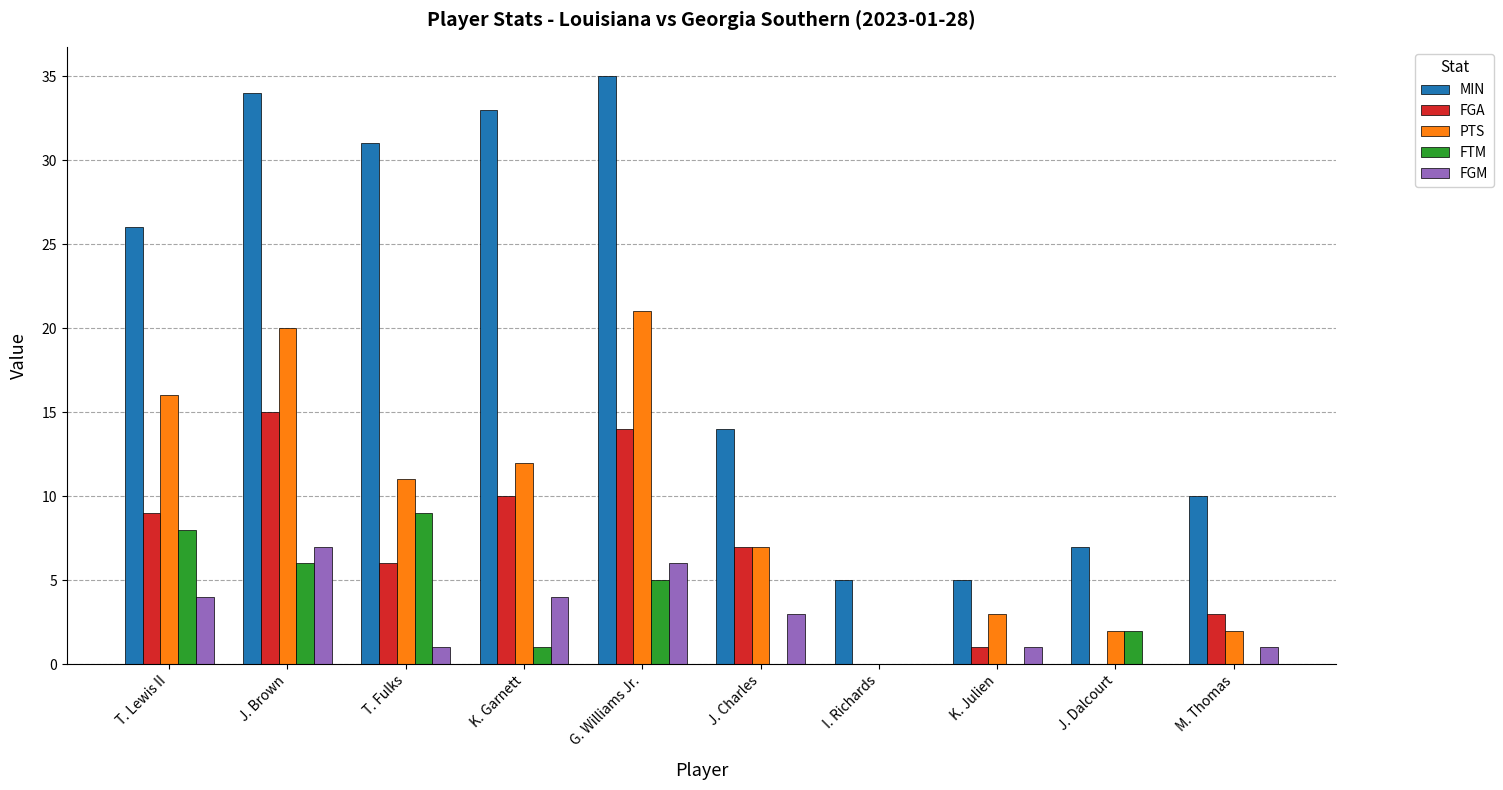

Count the number of data series in this chart.

5